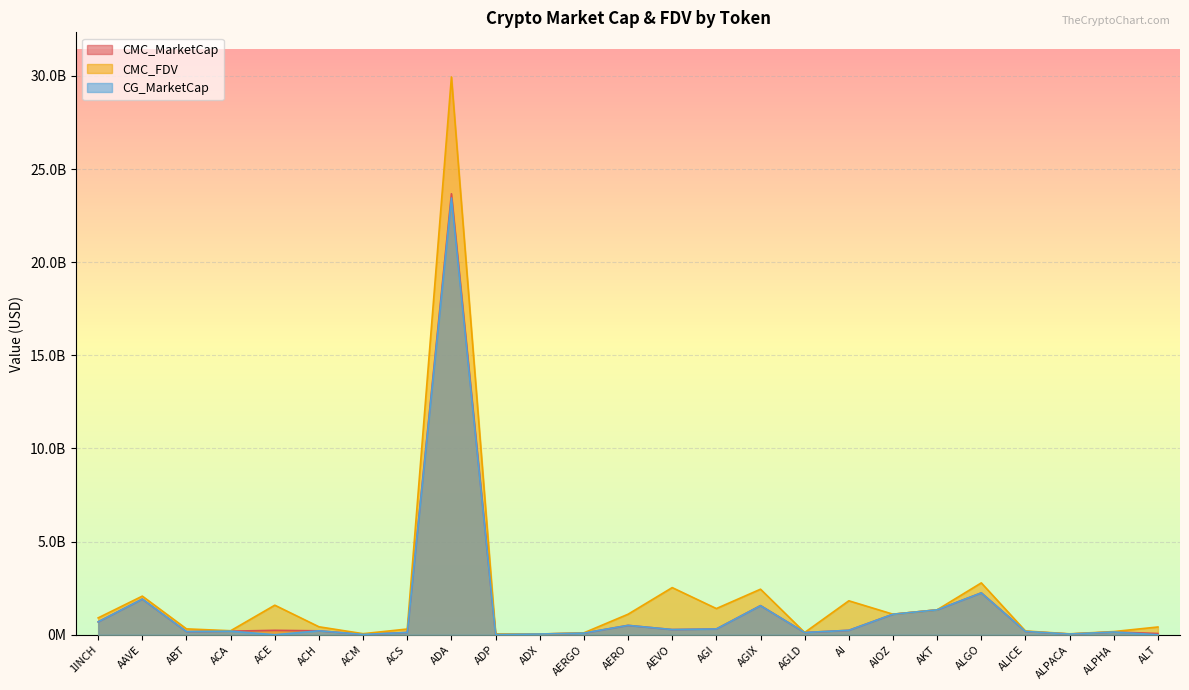

In CMC_FDV, how many points are higher than both neighbors (excluding endpoints)?

7